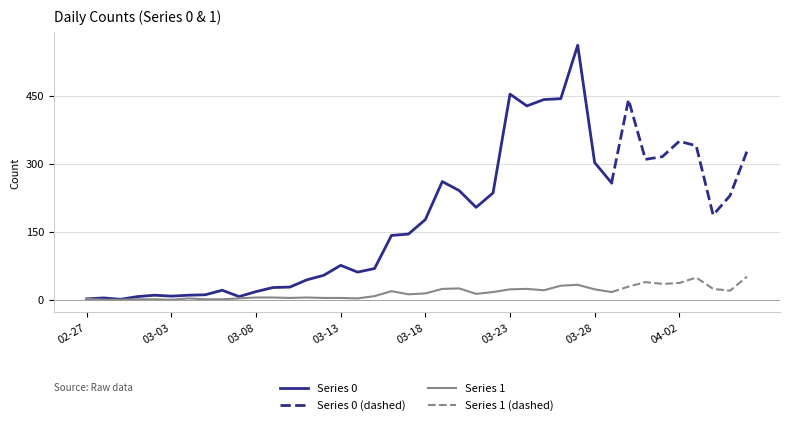

True or false: Series 1 has more than 0 interior local peaks.

True